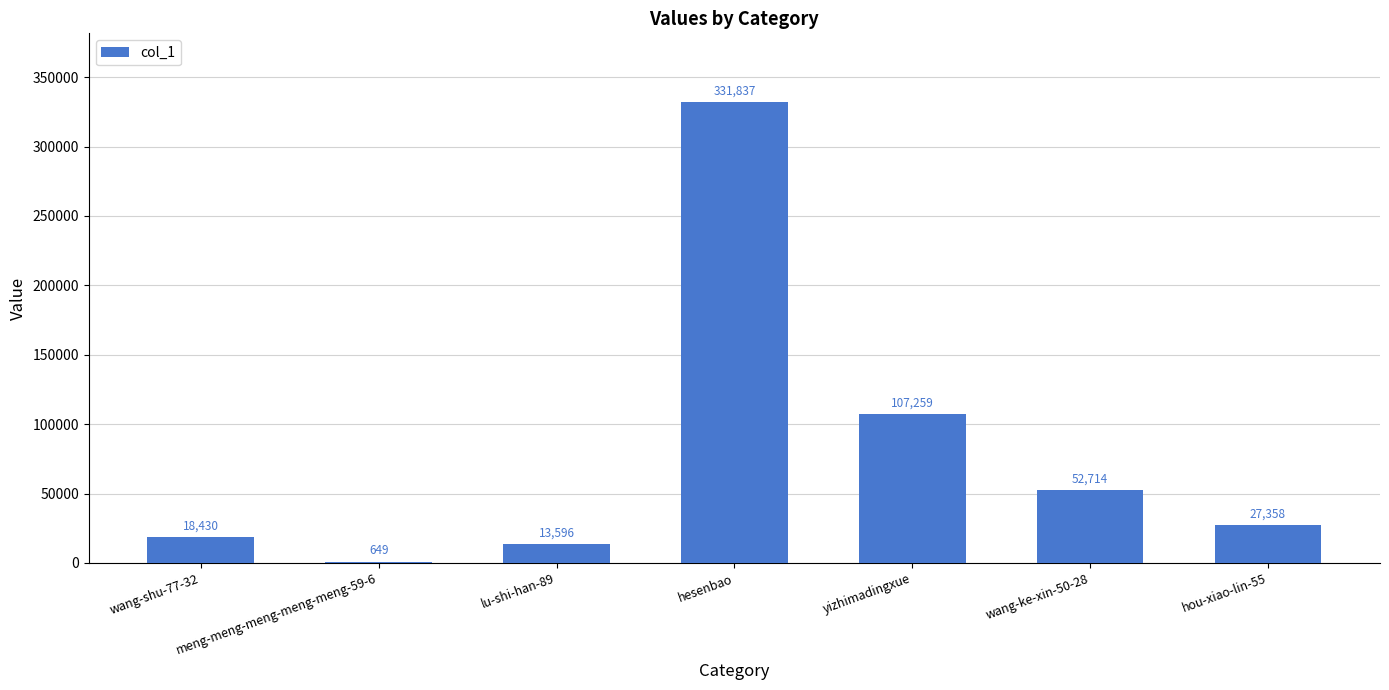

Reading left to right, extract all data points from this chart.

18430	649	13596	331837	107259	52714	27358